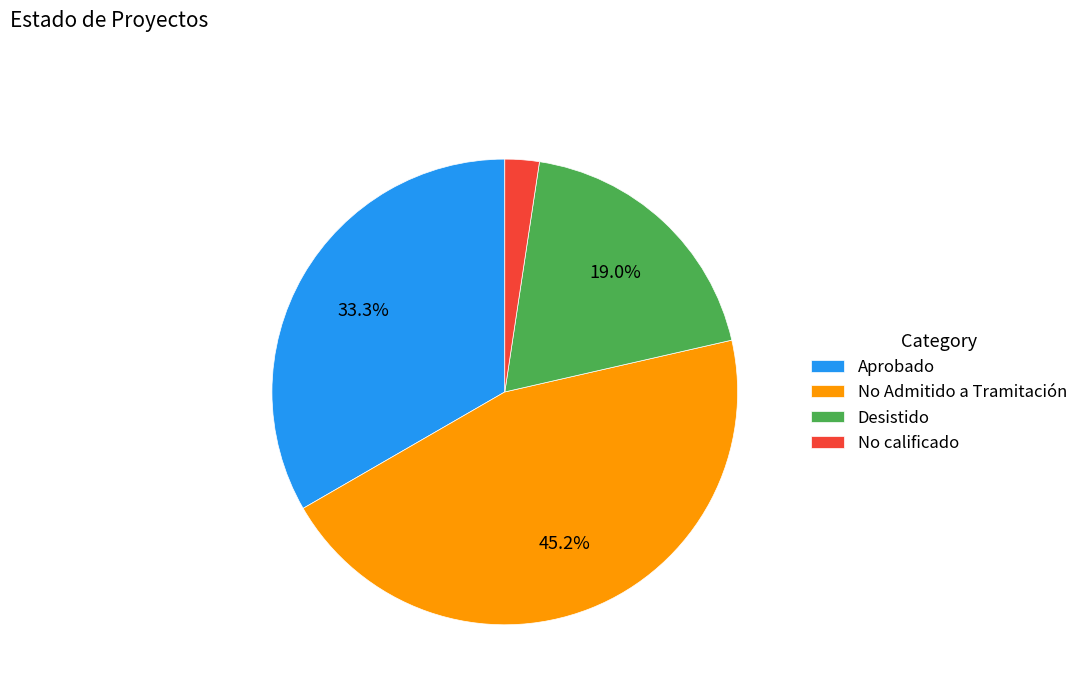

Count the number of slices in the pie.

4